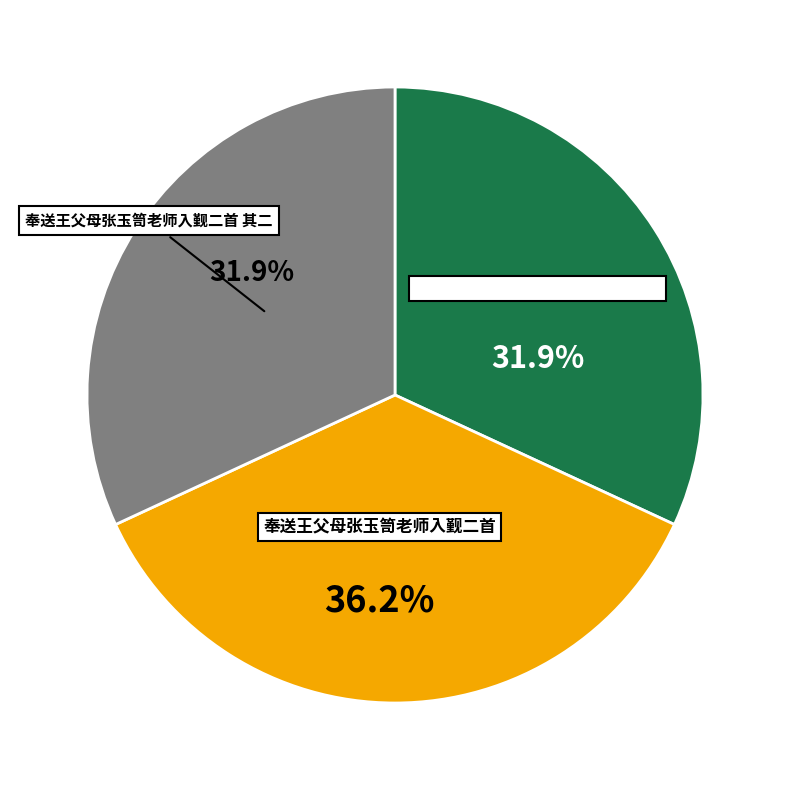

How many slices are in this pie chart?

3